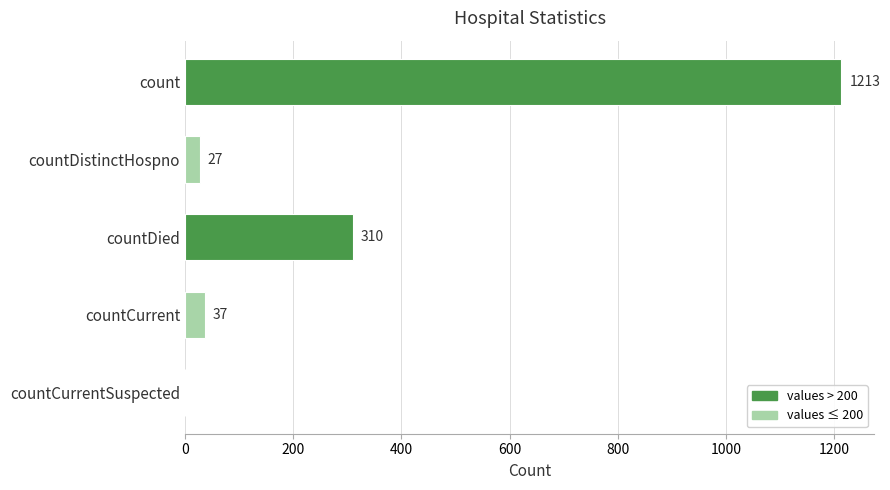

Does the chart contain stacked bars?

No